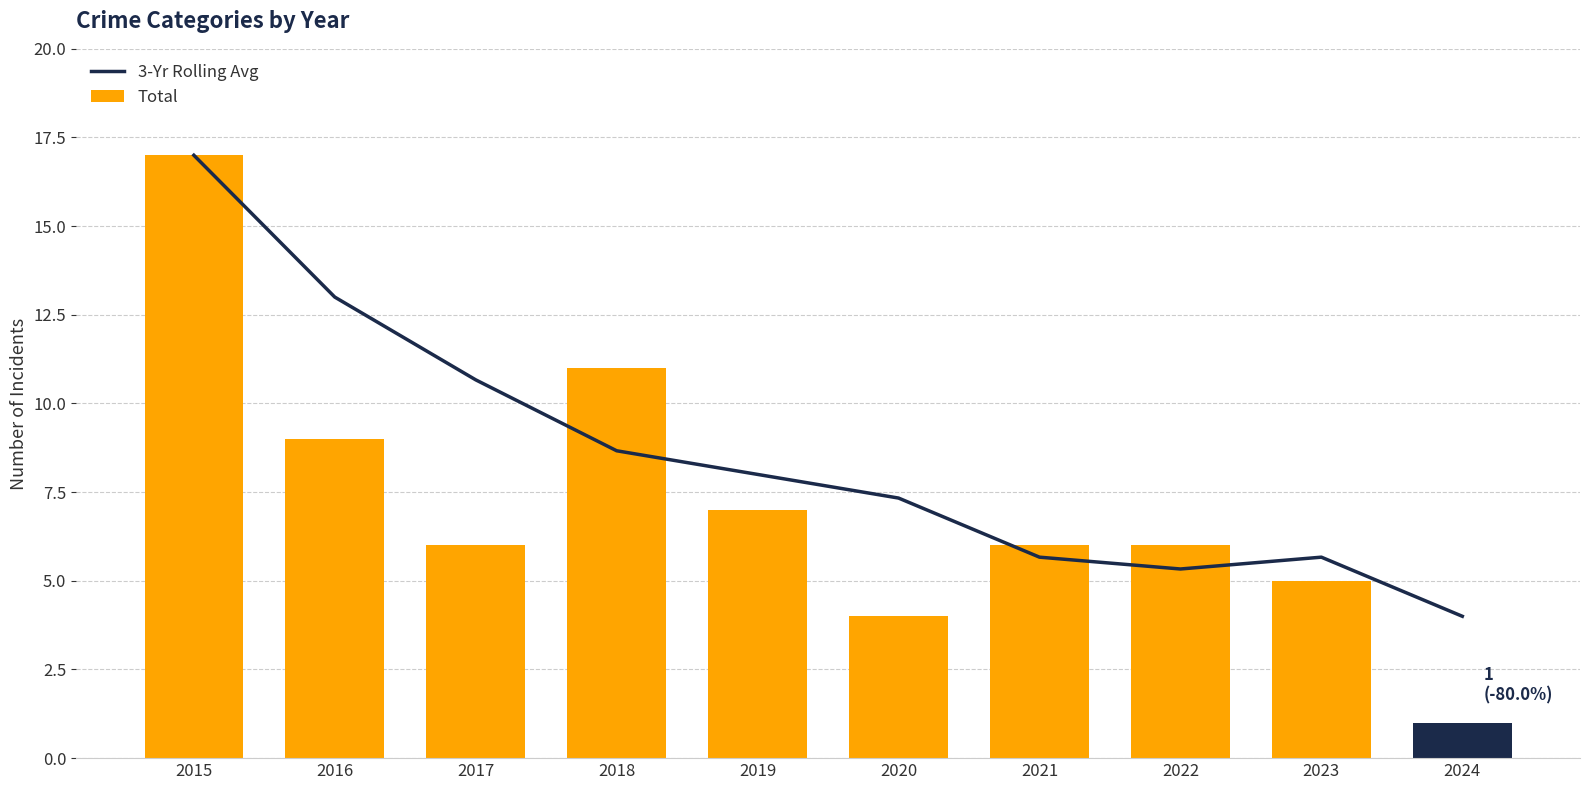

What is the difference between the second highest and minimum values in the Total series?

10